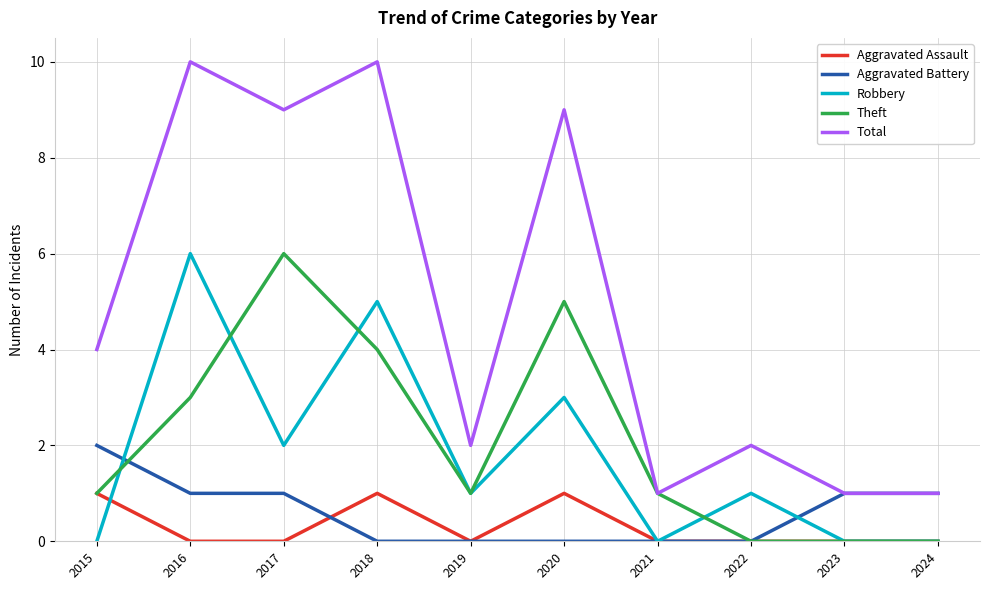

True or false: Total and Aggravated Assault cross at least once.

False